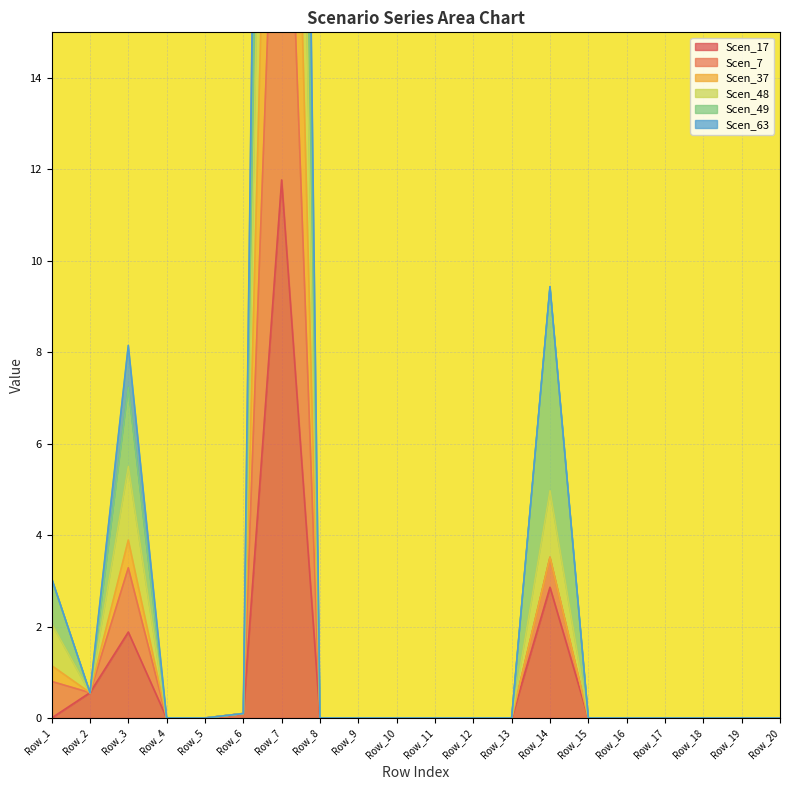

Which series changed the most between Row_7 and Row_20?

Scen_48